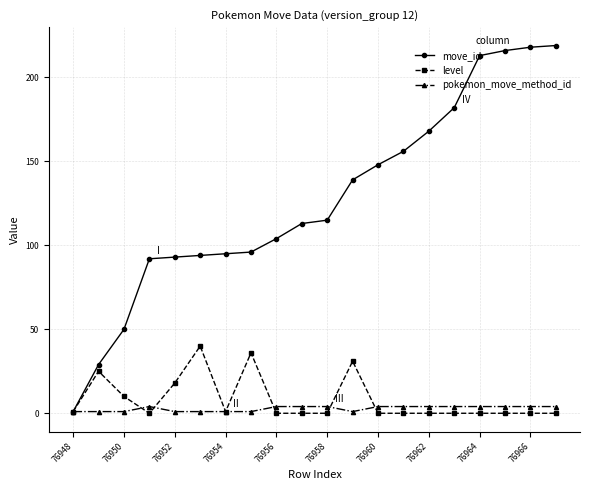

Which series has the widest spread of values?

move_id